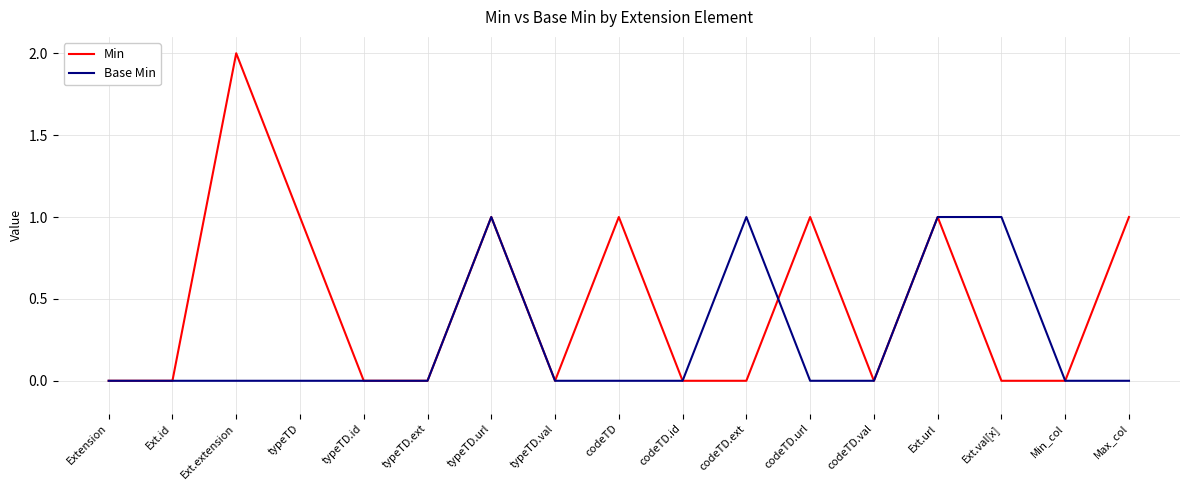

What is the difference between the maximum and minimum values in the Min series?

2